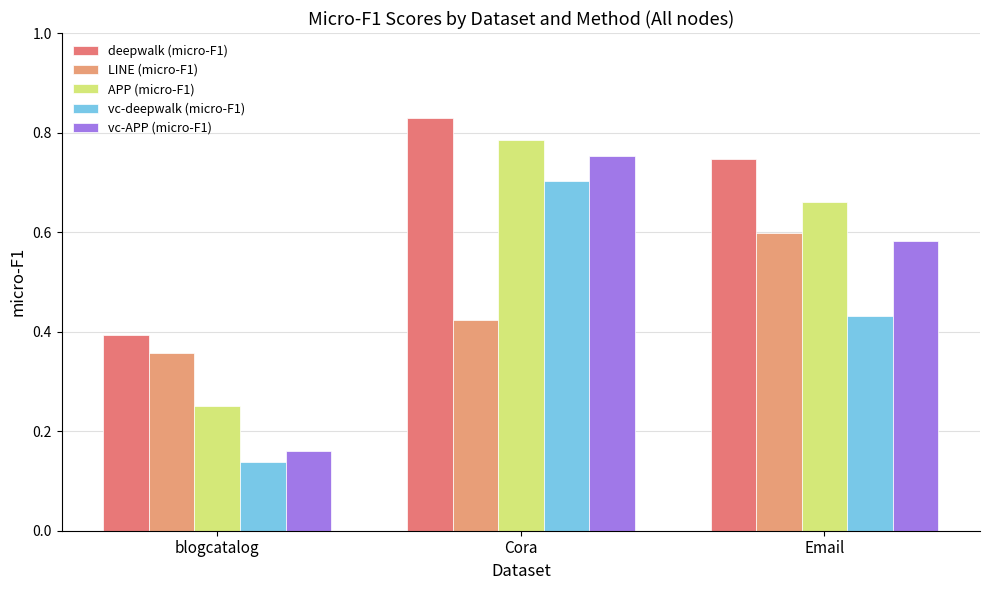

Which label corresponds to the largest value in the chart?

Cora